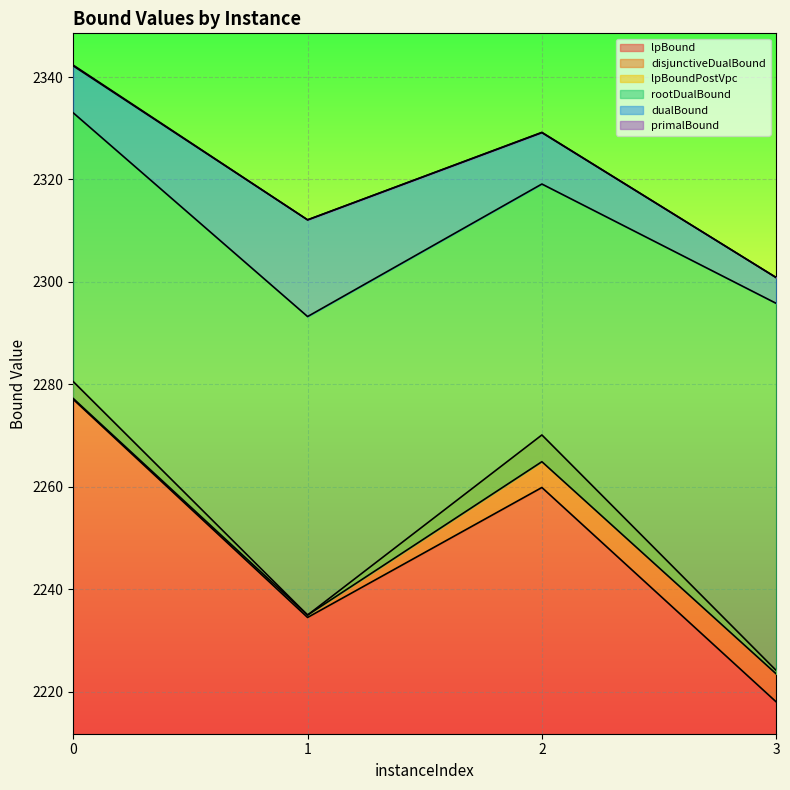

True or false: rootDualBound has a value of 2293.2 at 1.

True